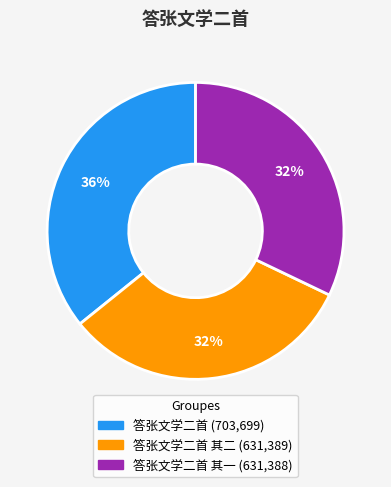

To the nearest percent, what is the difference between the largest and smallest slice percentages?

4%